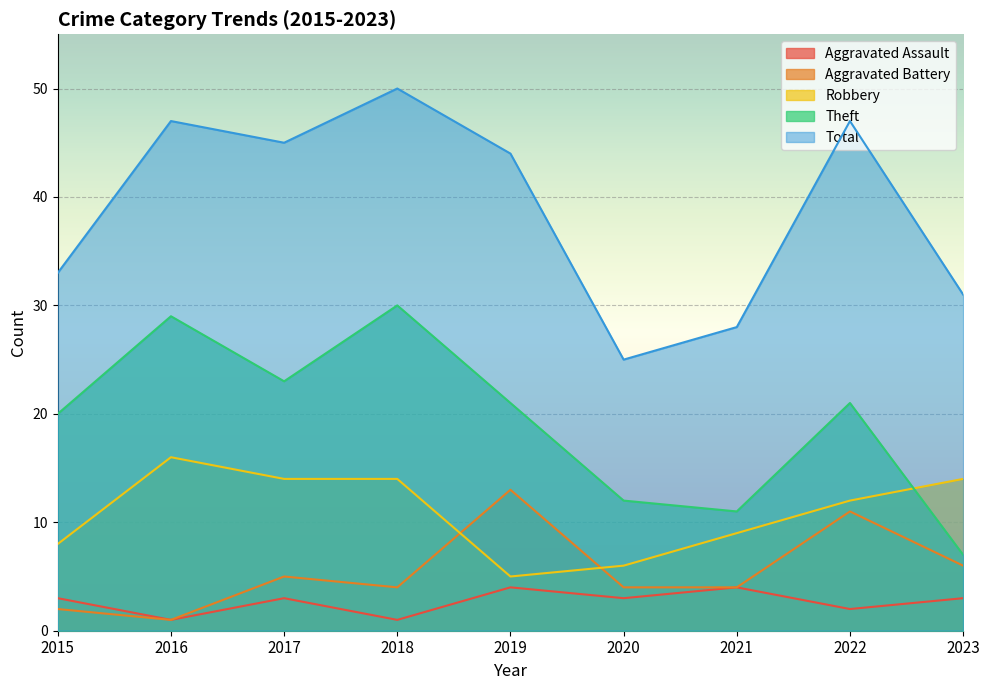

The Robbery series shows 16 at 2016. True or false?

True